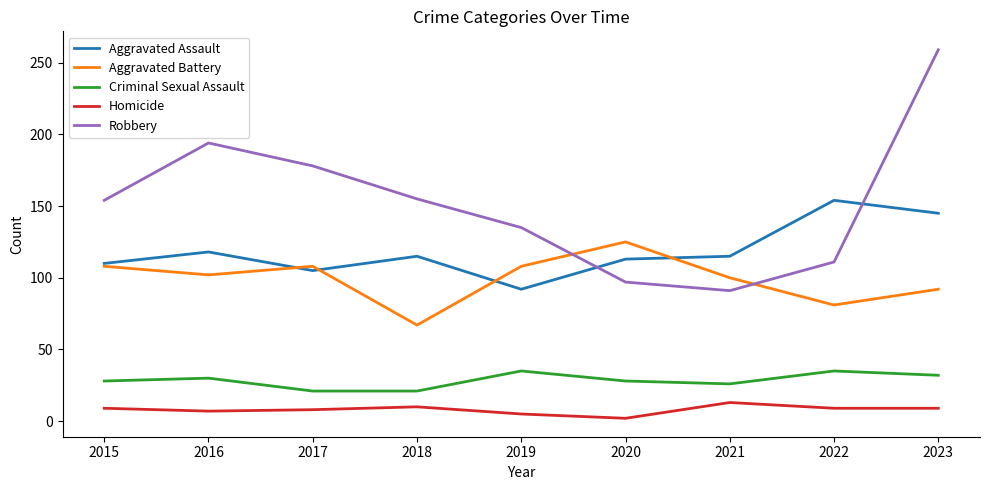

True or false: Robbery has a value of 194 at 2016.

True